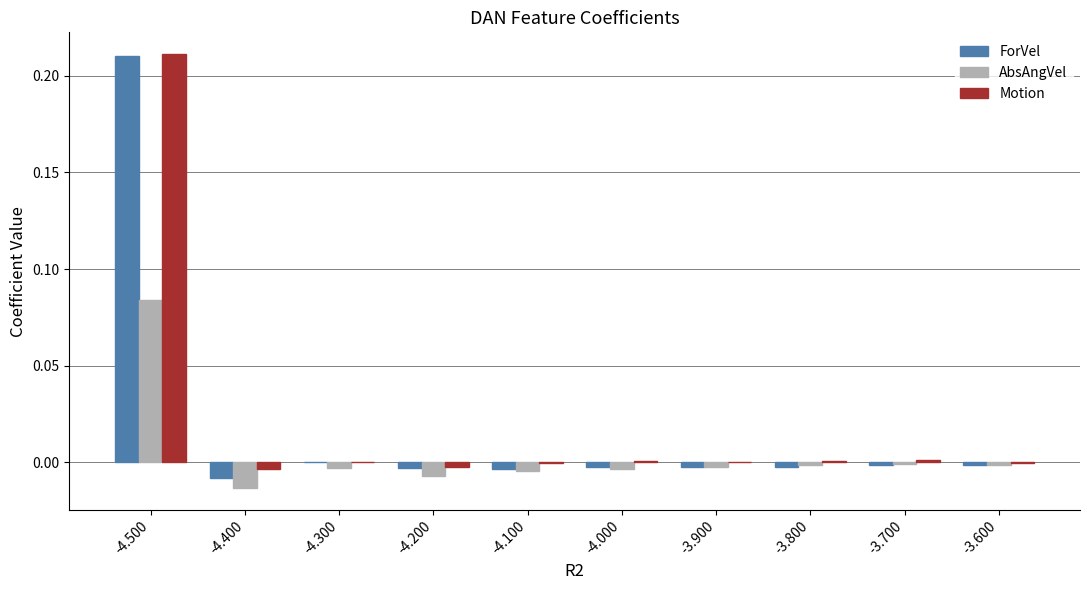

At which category is the sum across all series the highest?

-4.500